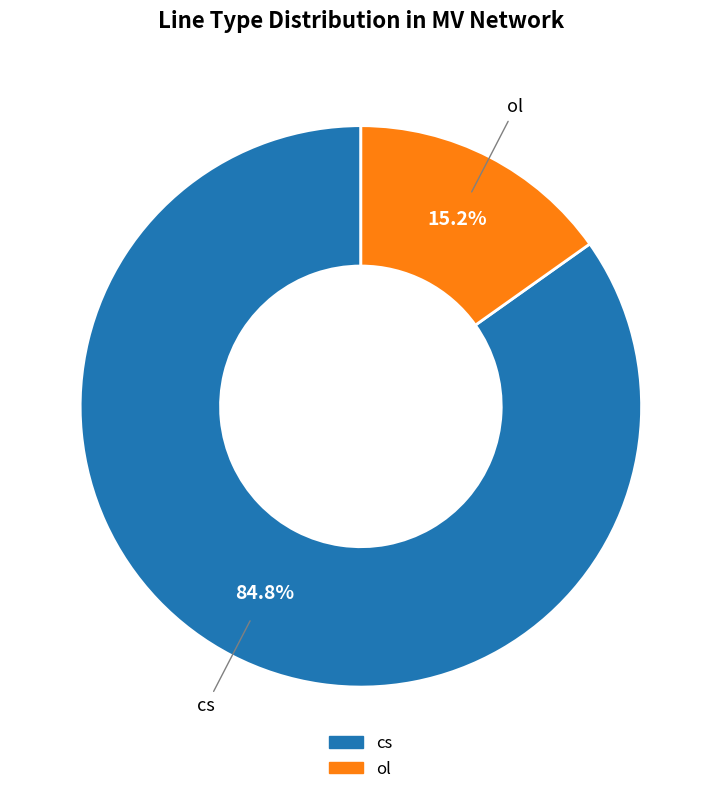

Does ol account for over 50% of the chart?

No